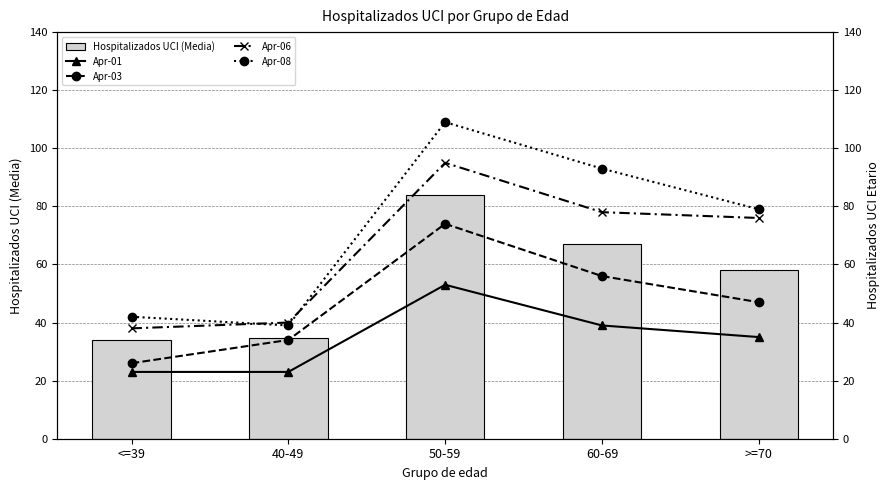

Are the bars horizontal?

No